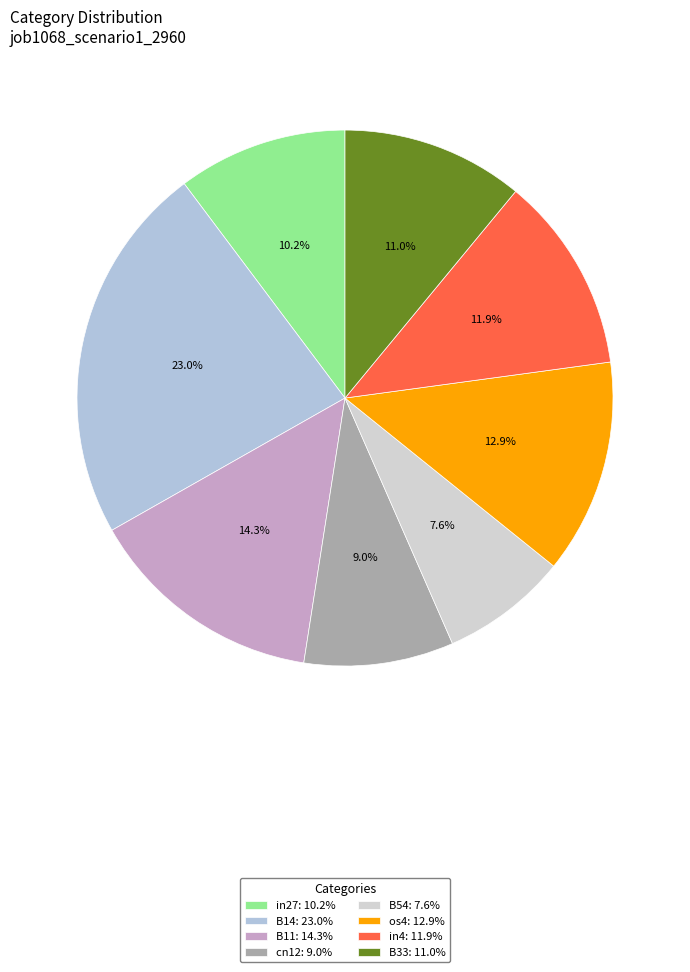

How many slices are in this pie chart?

8